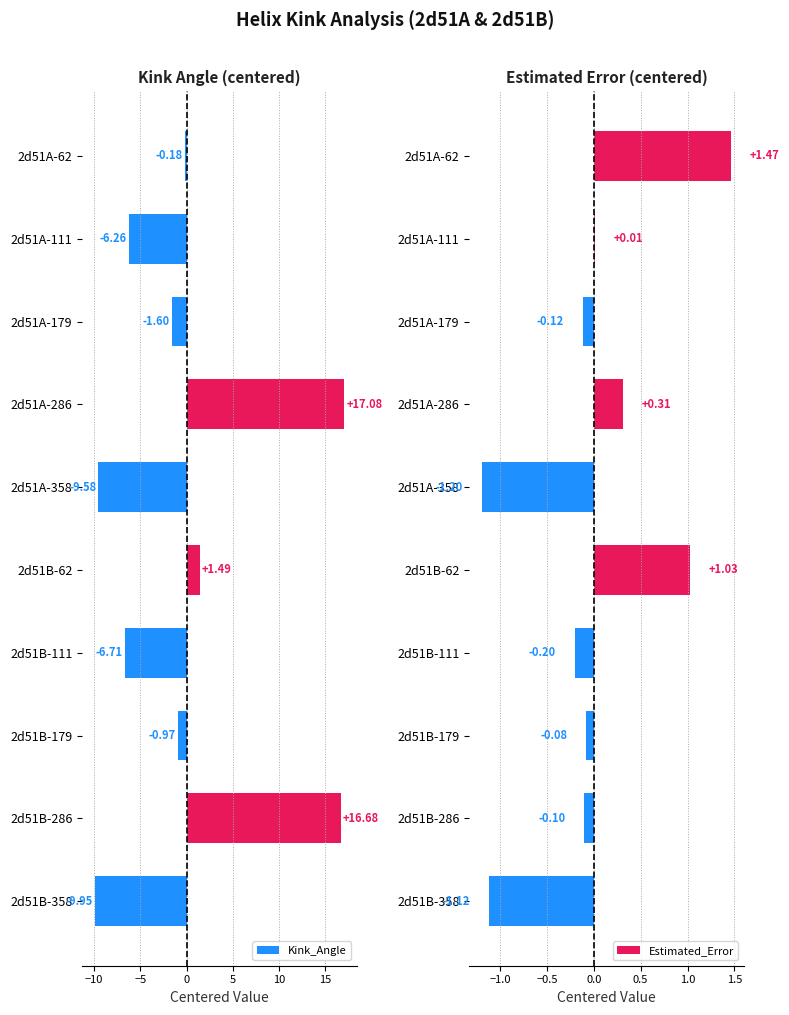

Rank the categories by Kink_Angle value from lowest to highest.

2d51B-358, 2d51A-358, 2d51B-111, 2d51A-111, 2d51A-179, 2d51B-179, 2d51A-62, 2d51B-62, 2d51B-286, 2d51A-286